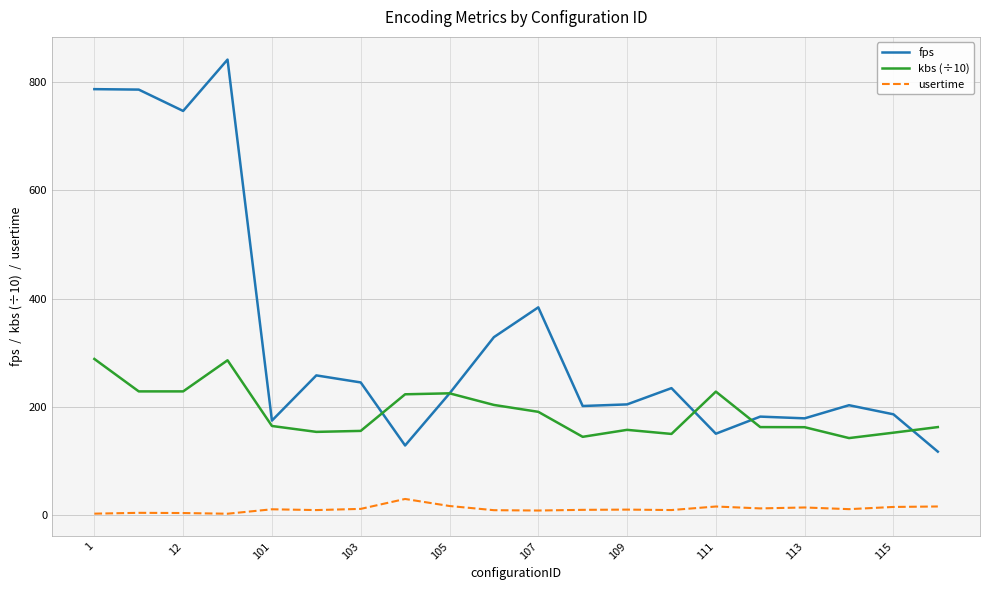

List the series in order of their peak value, lowest first.

usertime, kbs (÷10), fps